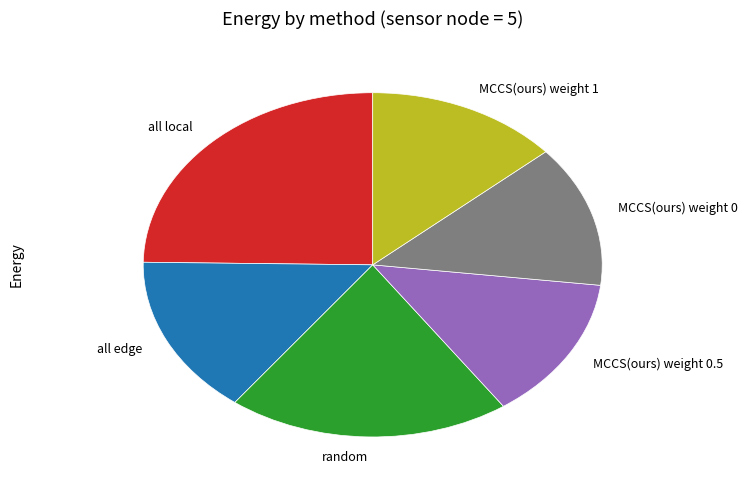

Which slice is the largest?

all local